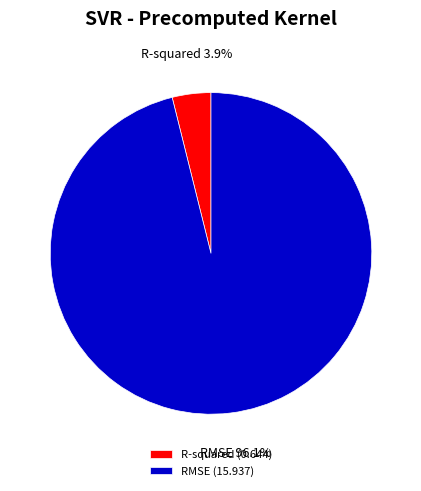

Which category has the smallest portion of the pie?

R-squared